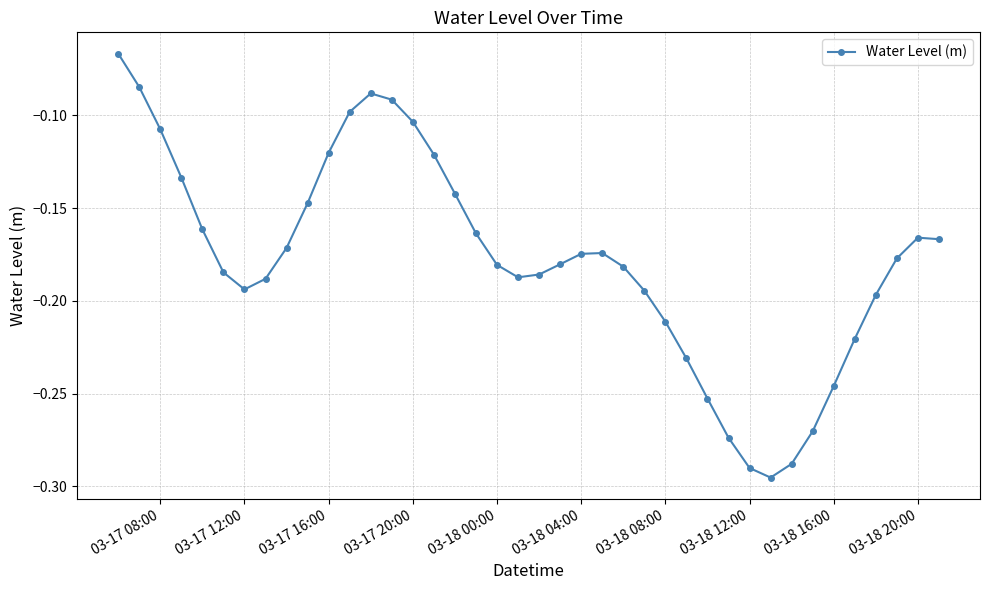

How many series are shown in this chart?

1